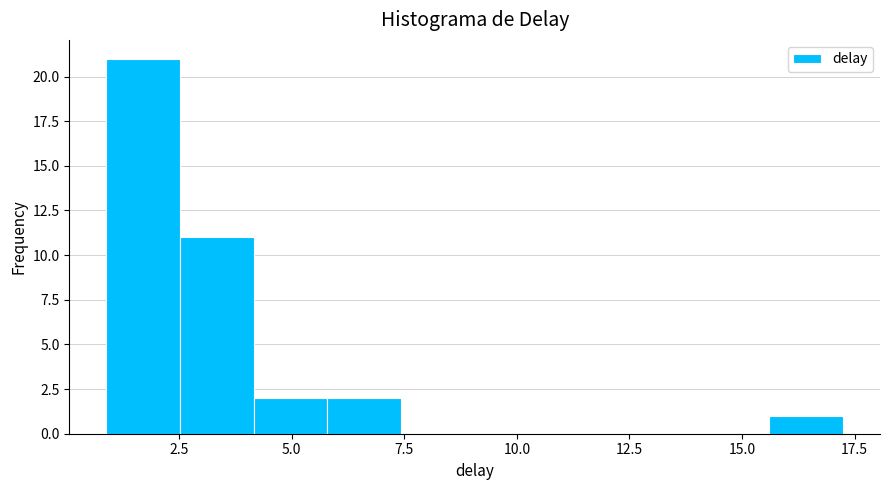

Around what value on the x-axis is the tallest bar? Give the approximate position of its centre, as read against the axis.

1.5